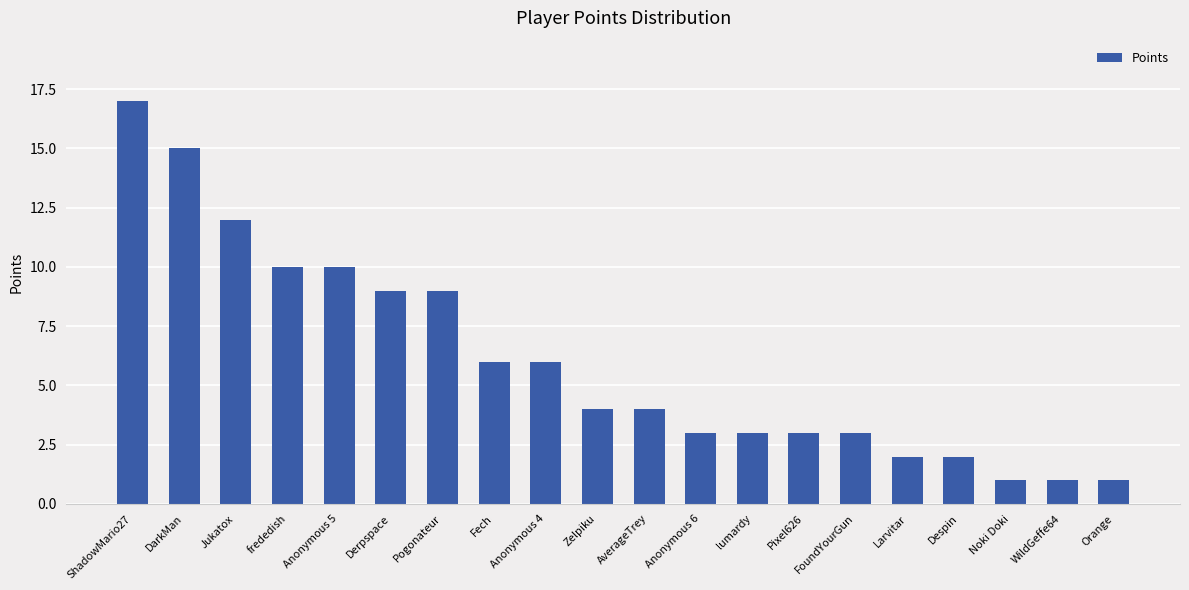

What is the sum of all values?

121